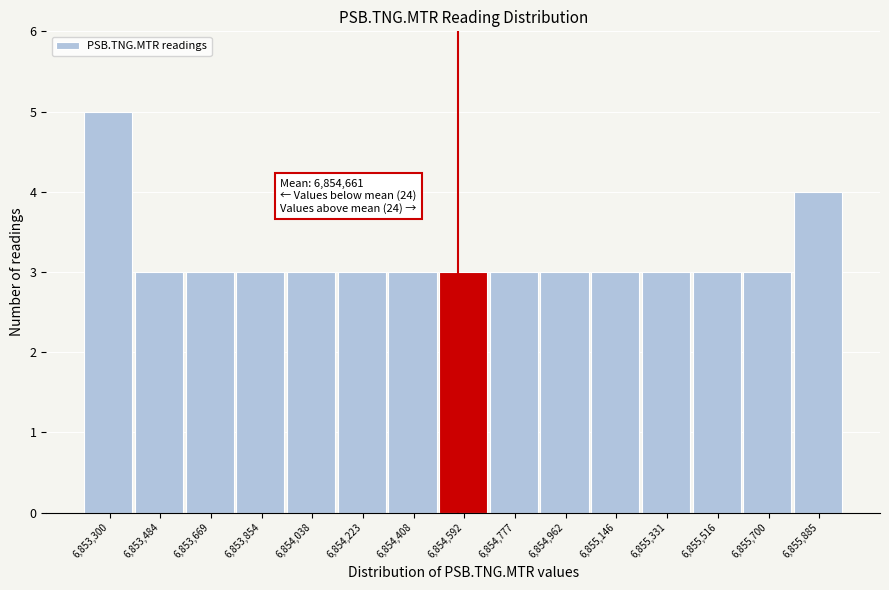

Reading left to right, list all the values displayed in this chart.

6,853,300=5	6,853,484=3	6,853,669=3	6,853,854=3	6,854,038=3	6,854,223=3	6,854,408=3	6,854,592=3	6,854,777=3	6,854,962=3	6,855,146=3	6,855,331=3	6,855,516=3	6,855,700=3	6,855,885=4